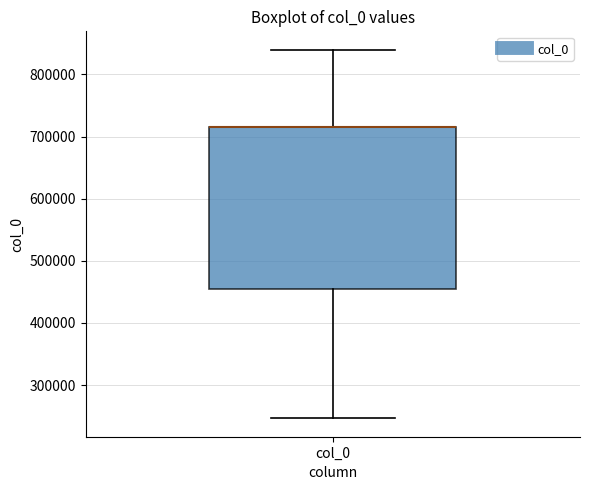

Where is the upper edge of the box for col_0 on the y-axis? The values are not printed on the chart, so give them approximately, as read against the axis.

720000